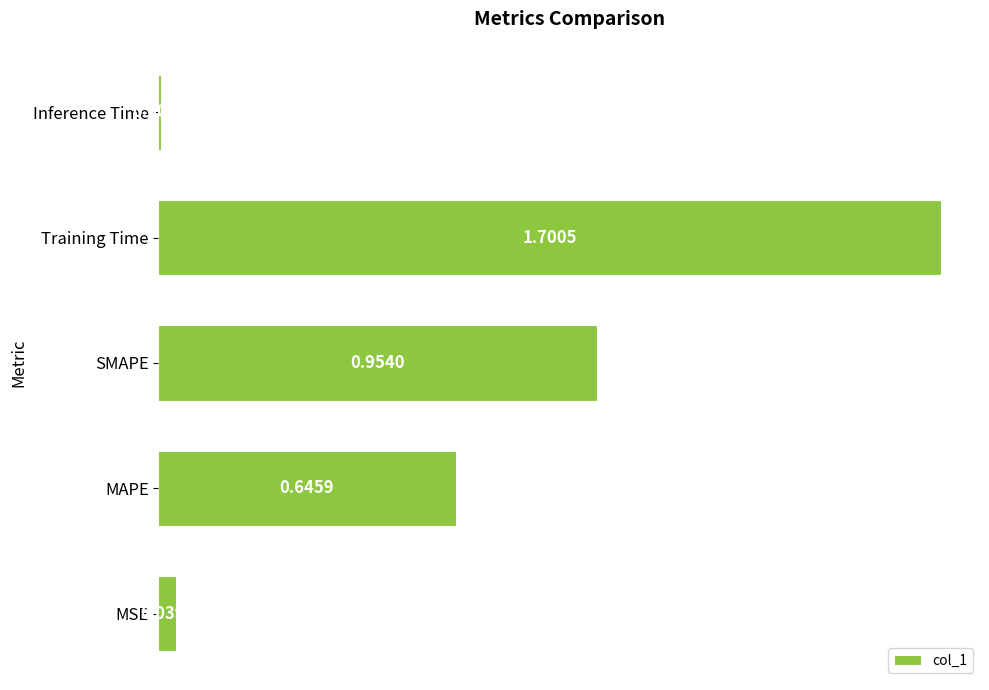

At which category does the chart reach its minimum across all series?

Inference Time